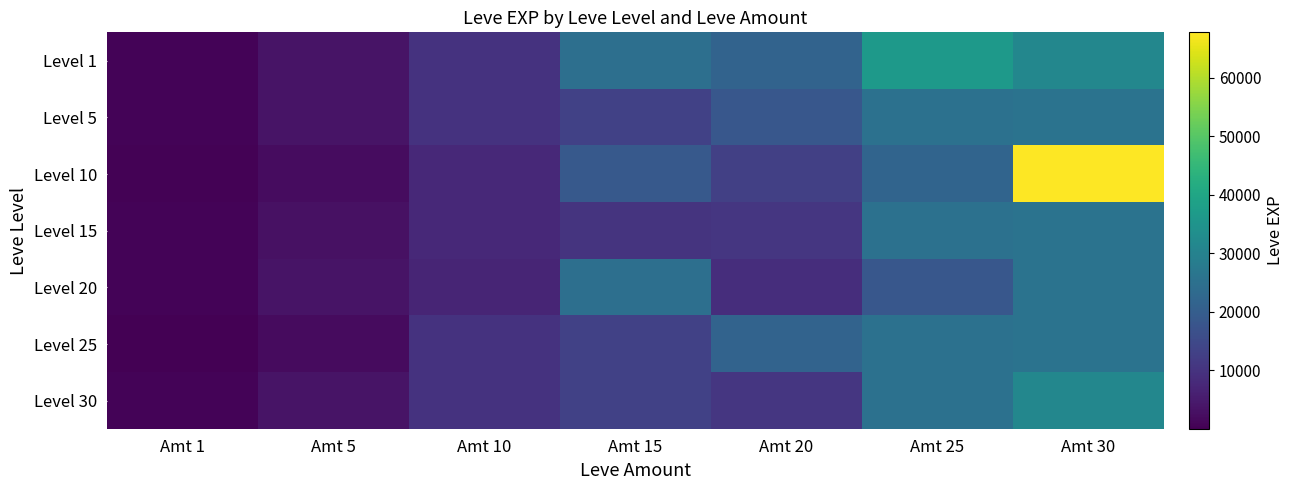

Reading right to left, extract all data points from this chart.

Level 1: Amt 30=31330	Amt 25=36390	Amt 20=21600	Amt 15=24790	Amt 10=9990	Amt 5=3600	Amt 1=630
Level 5: Amt 30=25900	Amt 25=25250	Amt 20=18290	Amt 15=13040	Amt 10=9990	Amt 5=3600	Amt 1=720
Level 10: Amt 30=67730	Amt 25=21830	Amt 20=12960	Amt 15=18910	Amt 10=7880	Amt 5=2230	Amt 1=450
Level 15: Amt 30=25900	Amt 25=25250	Amt 20=10710	Amt 15=10100	Amt 10=7880	Amt 5=3040	Amt 1=630
Level 20: Amt 30=25900	Amt 25=18490	Amt 20=8990	Amt 15=24790	Amt 10=6880	Amt 5=3600	Amt 1=630
Level 25: Amt 30=25900	Amt 25=25250	Amt 20=21600	Amt 15=13040	Amt 10=9990	Amt 5=1980	Amt 1=1
Level 30: Amt 30=31330	Amt 25=25250	Amt 20=10710	Amt 15=13040	Amt 10=9990	Amt 5=3600	Amt 1=630